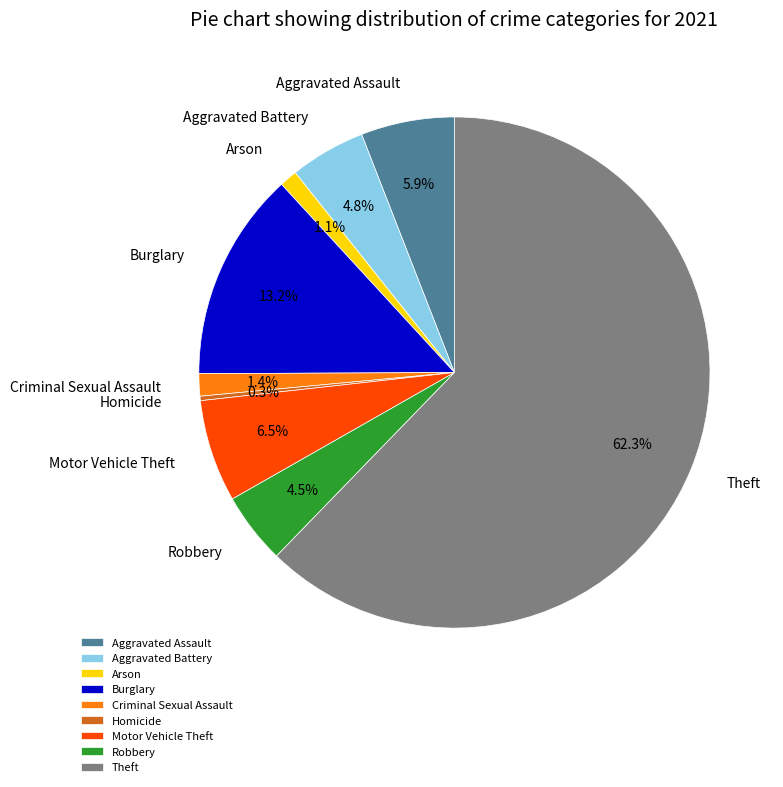

What is the largest slice in the pie chart?

Theft